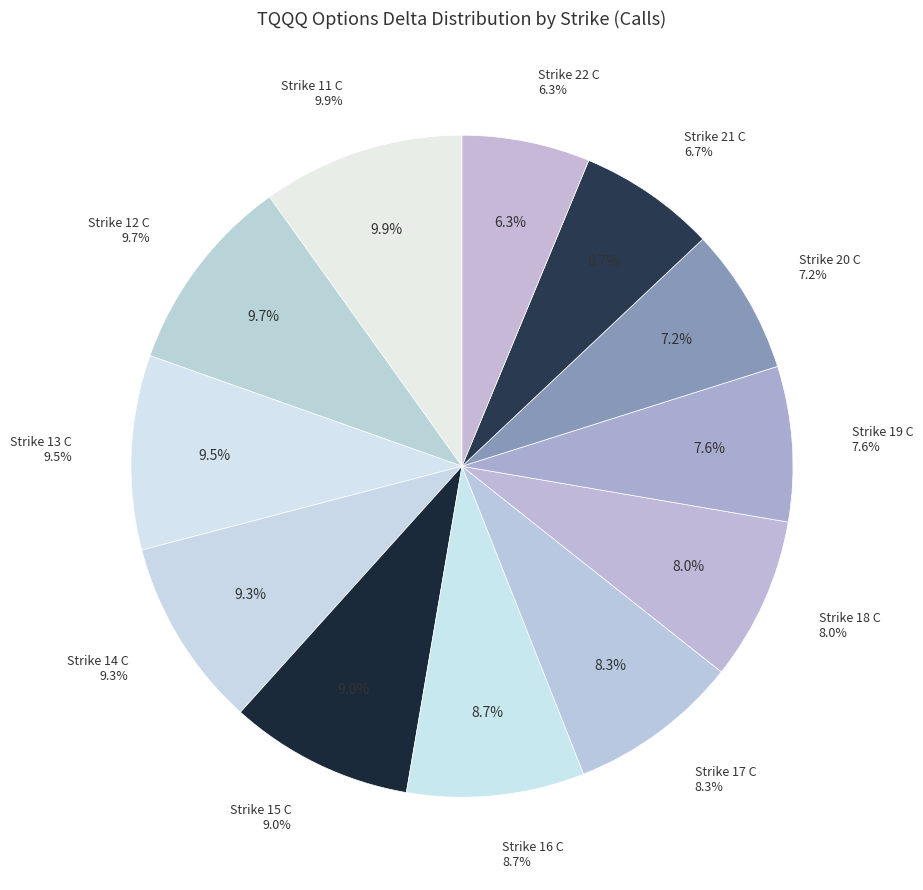

What percentage do Strike 21 C and Strike 12 C together represent?

16.4%